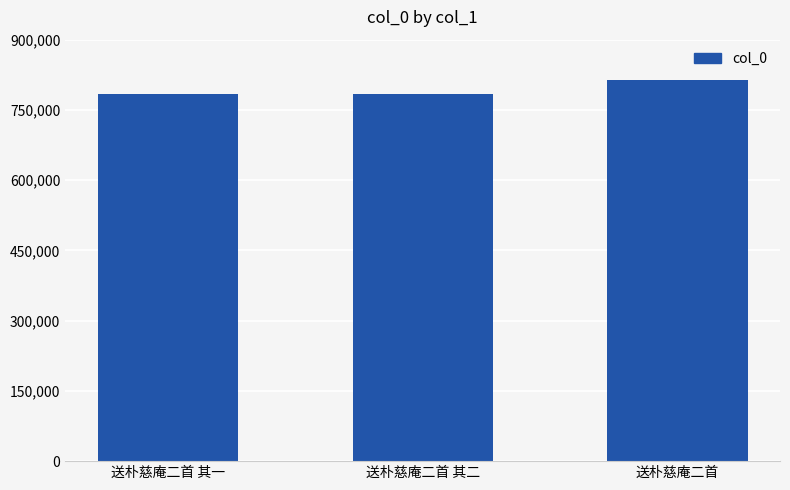

What is the ratio of the value at 送朴慈庵二首 其一 to the value at 送朴慈庵二首?

1.0